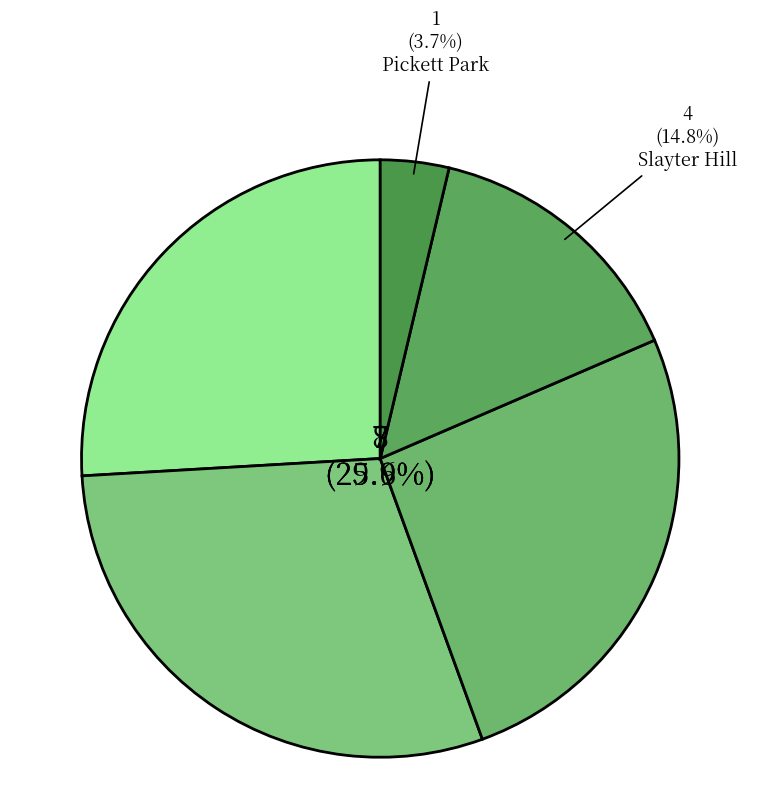

Between Washout Woods and Washout Waters, which is larger?

Washout Waters